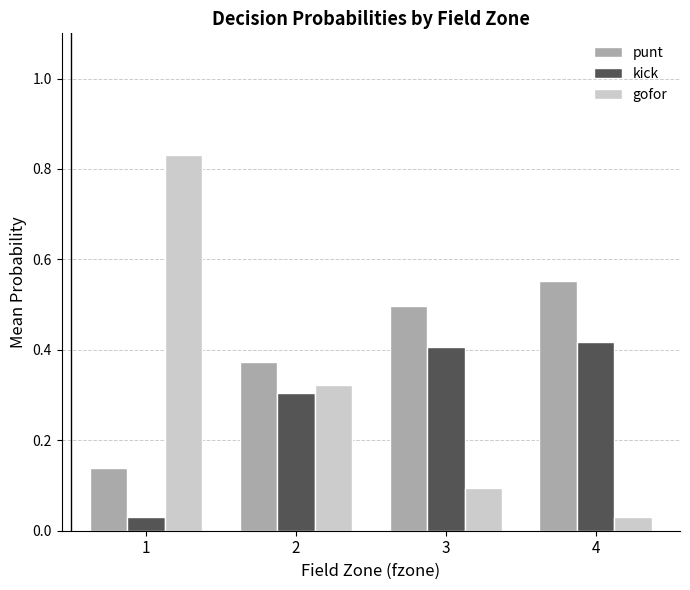

How many punt values are between 0 and 1?

4